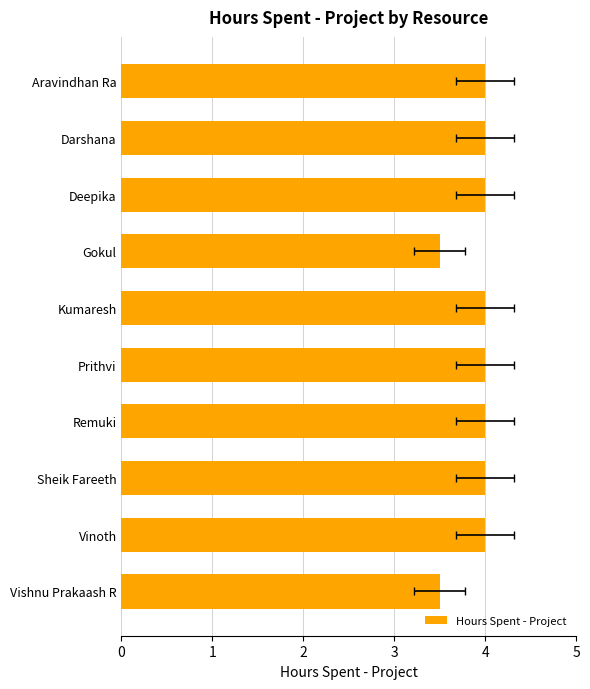

How many values are between 4 and 5?

8